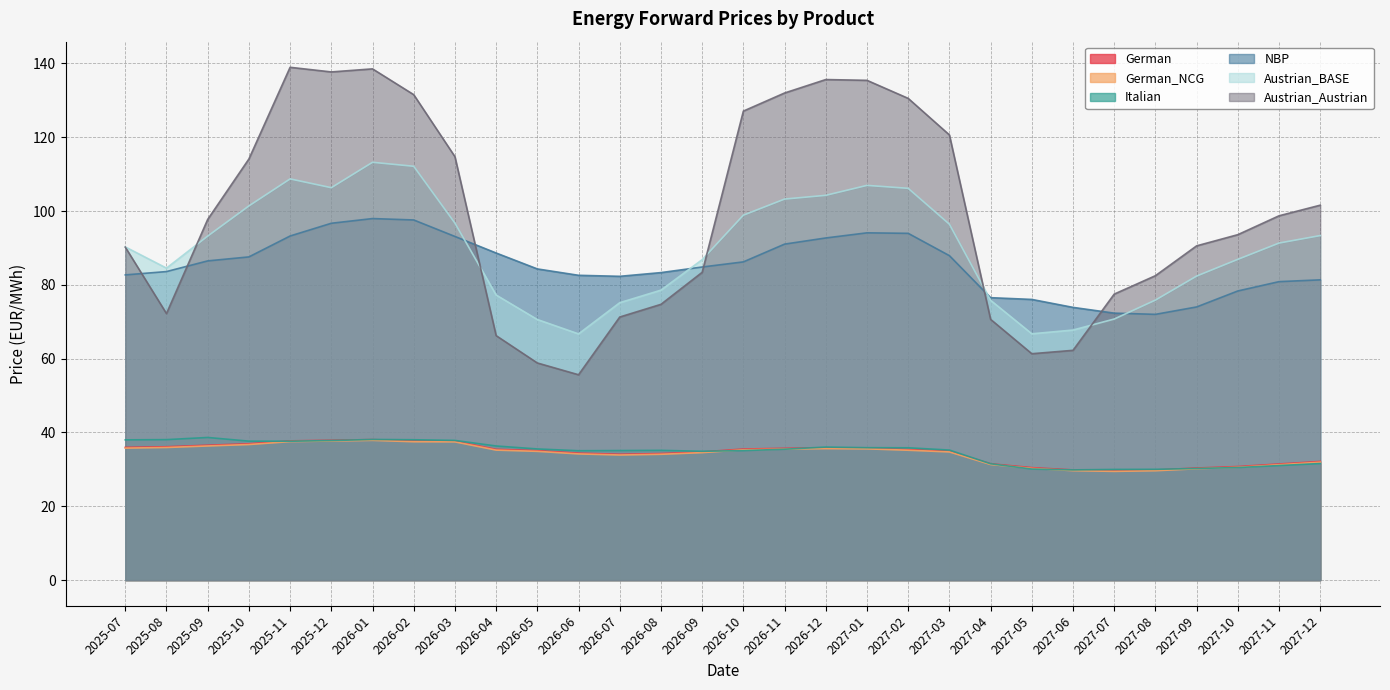

Where is Italian nearest to the value 34?

2026-09